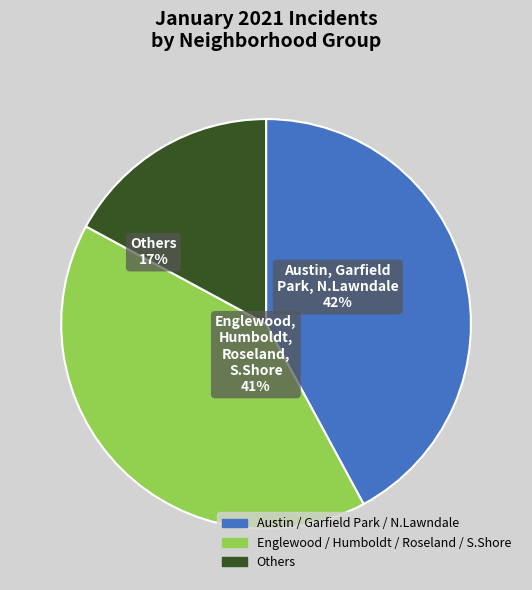

Is there a majority slice in this chart?

No